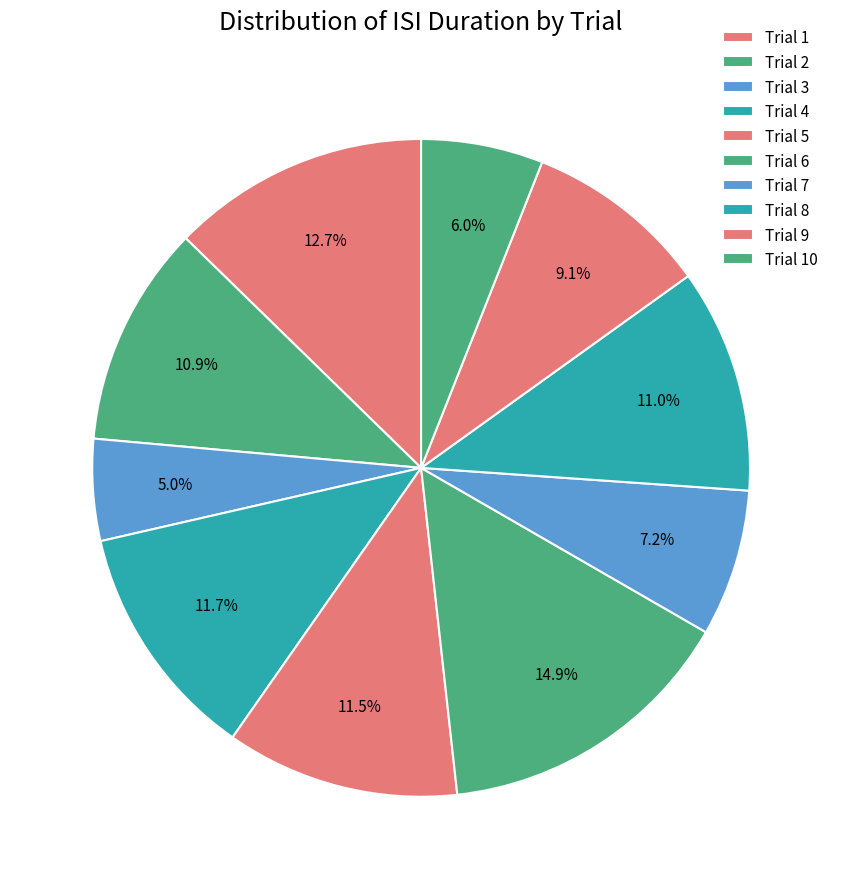

How many segments does this pie chart have?

10